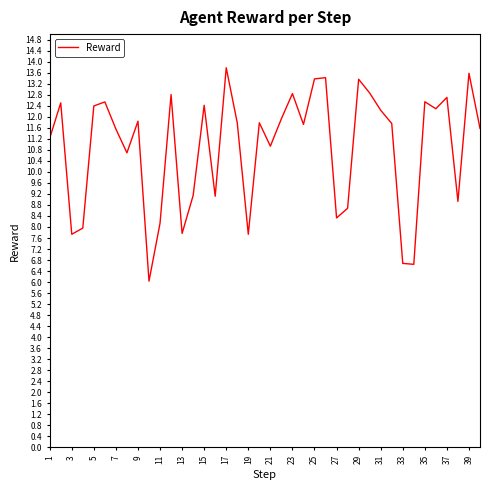

What is the difference between the maximum and minimum values?

7.7